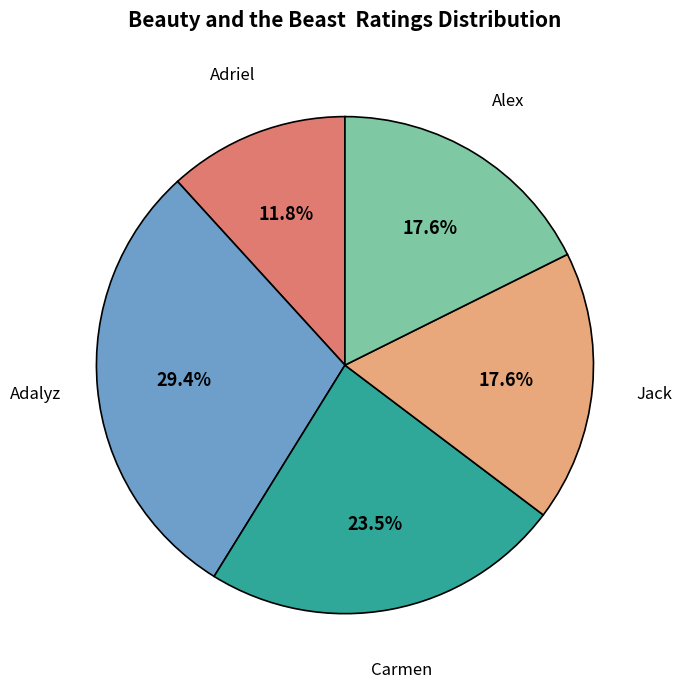

Count the number of slices in the pie.

5